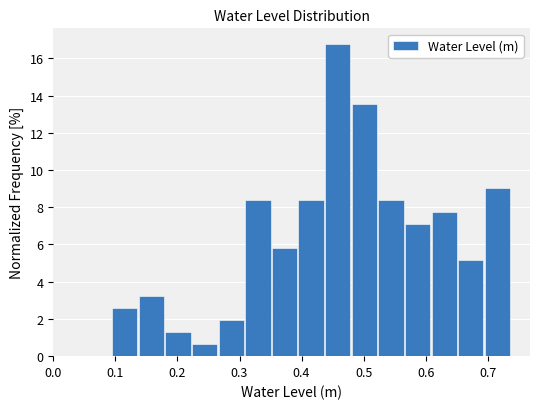

How tall is the bar that spans 0.65 to 0.70 on the x-axis? Neither the bar edges nor the heights are printed on the chart, so give them approximately, as read against the axes.

5.2